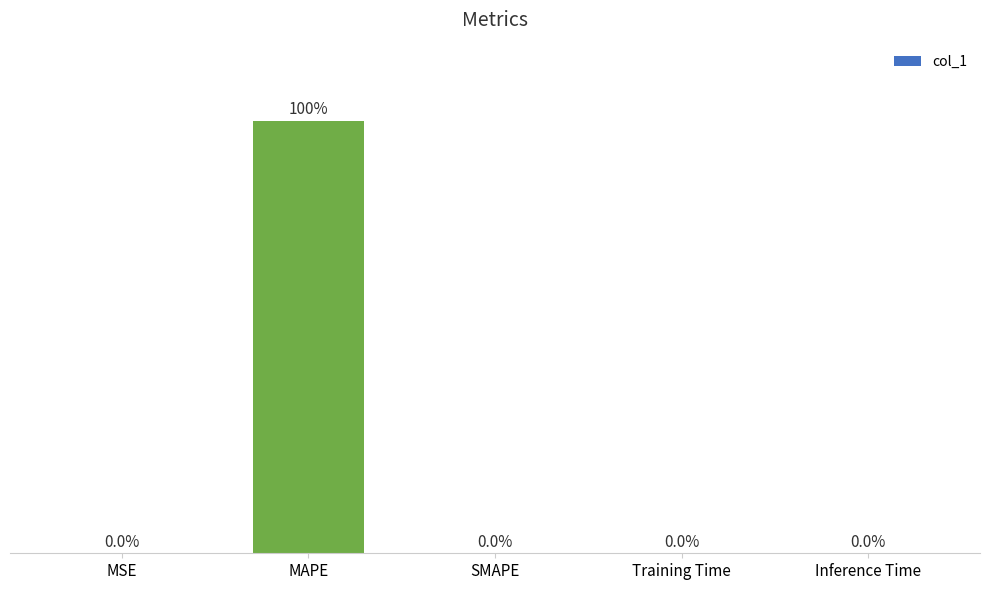

Are the bars horizontal?

No